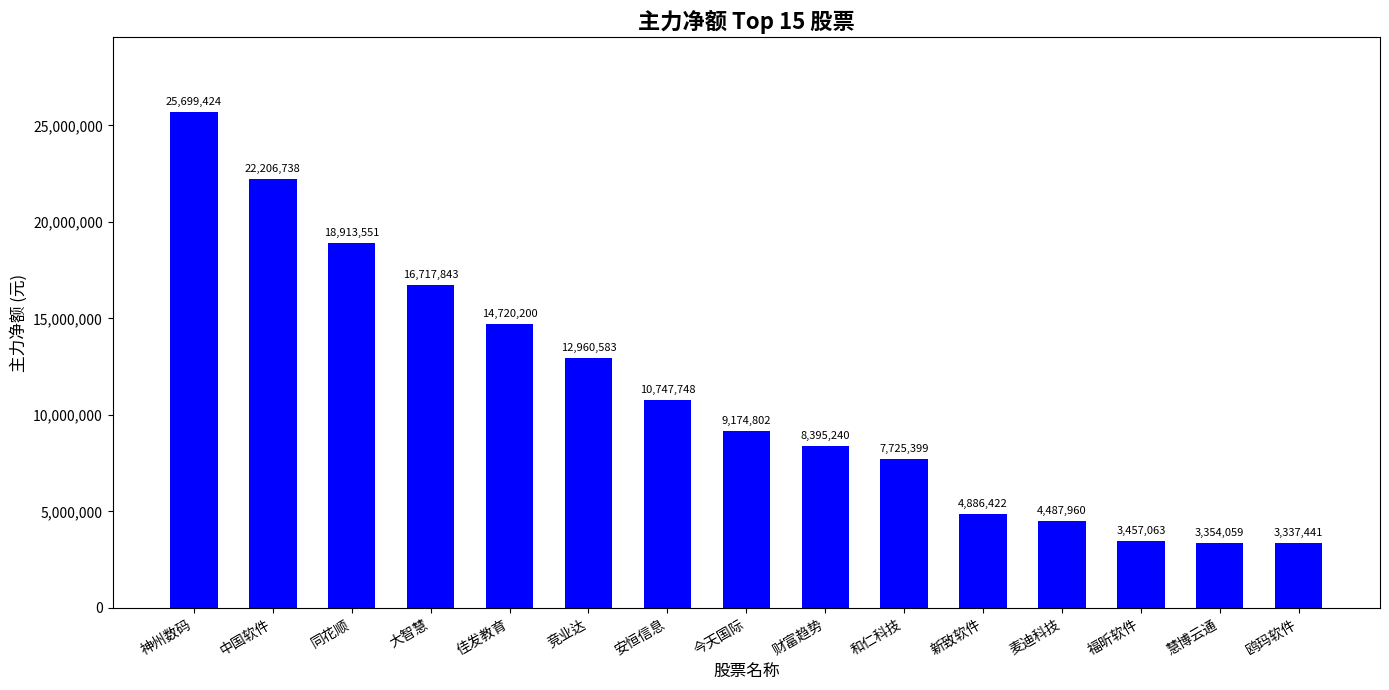

Count the number of categories in the chart.

15